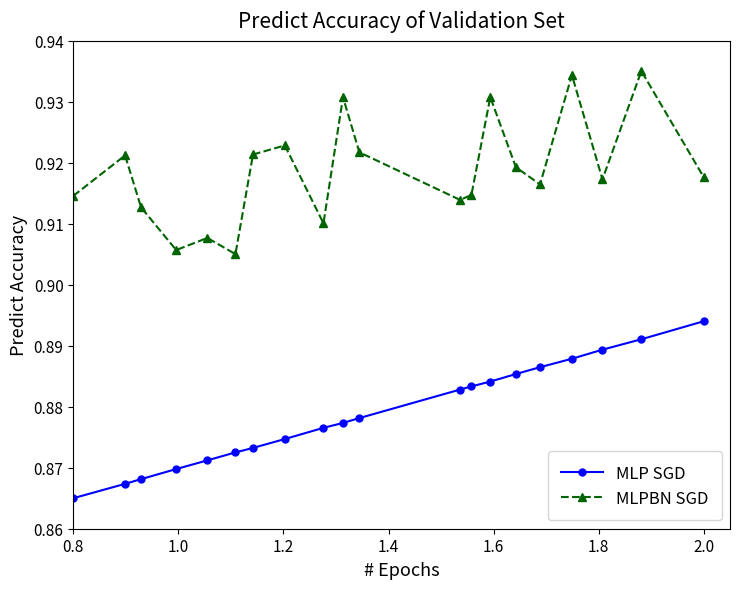

List the series in order of their overall mean, highest first.

MLPBN SGD, MLP SGD